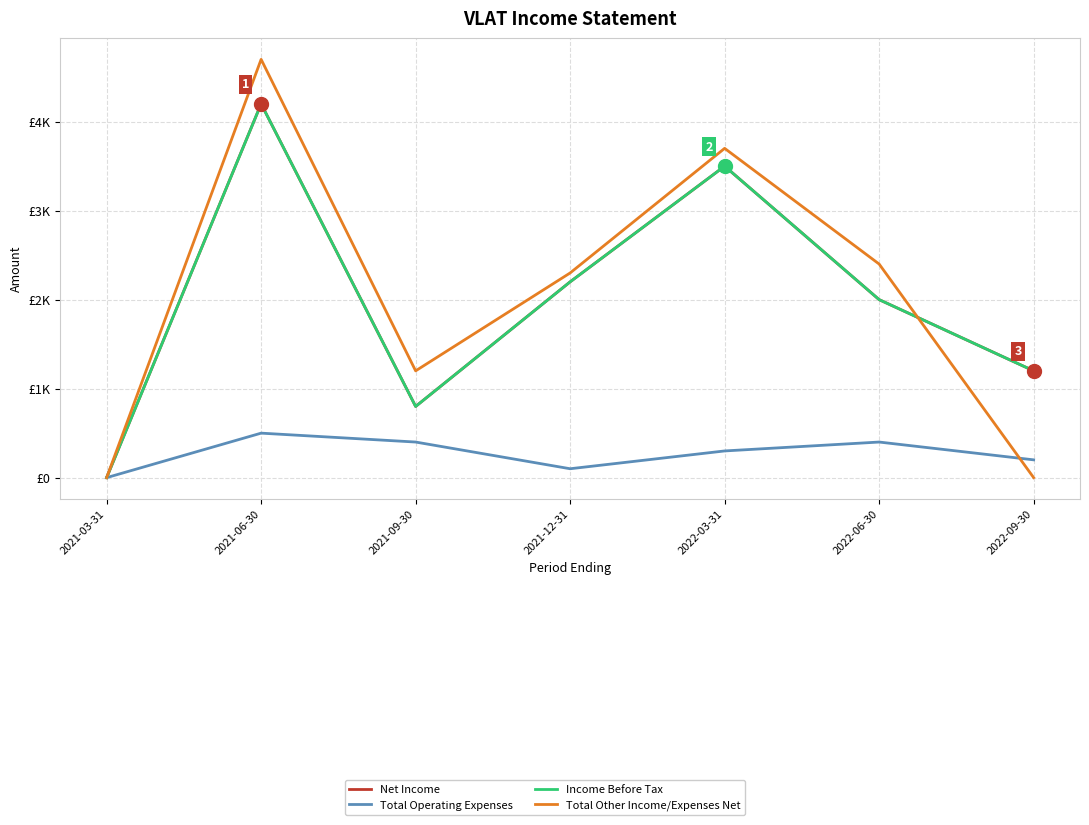

Does the chart display data point markers on the line(s)?

No